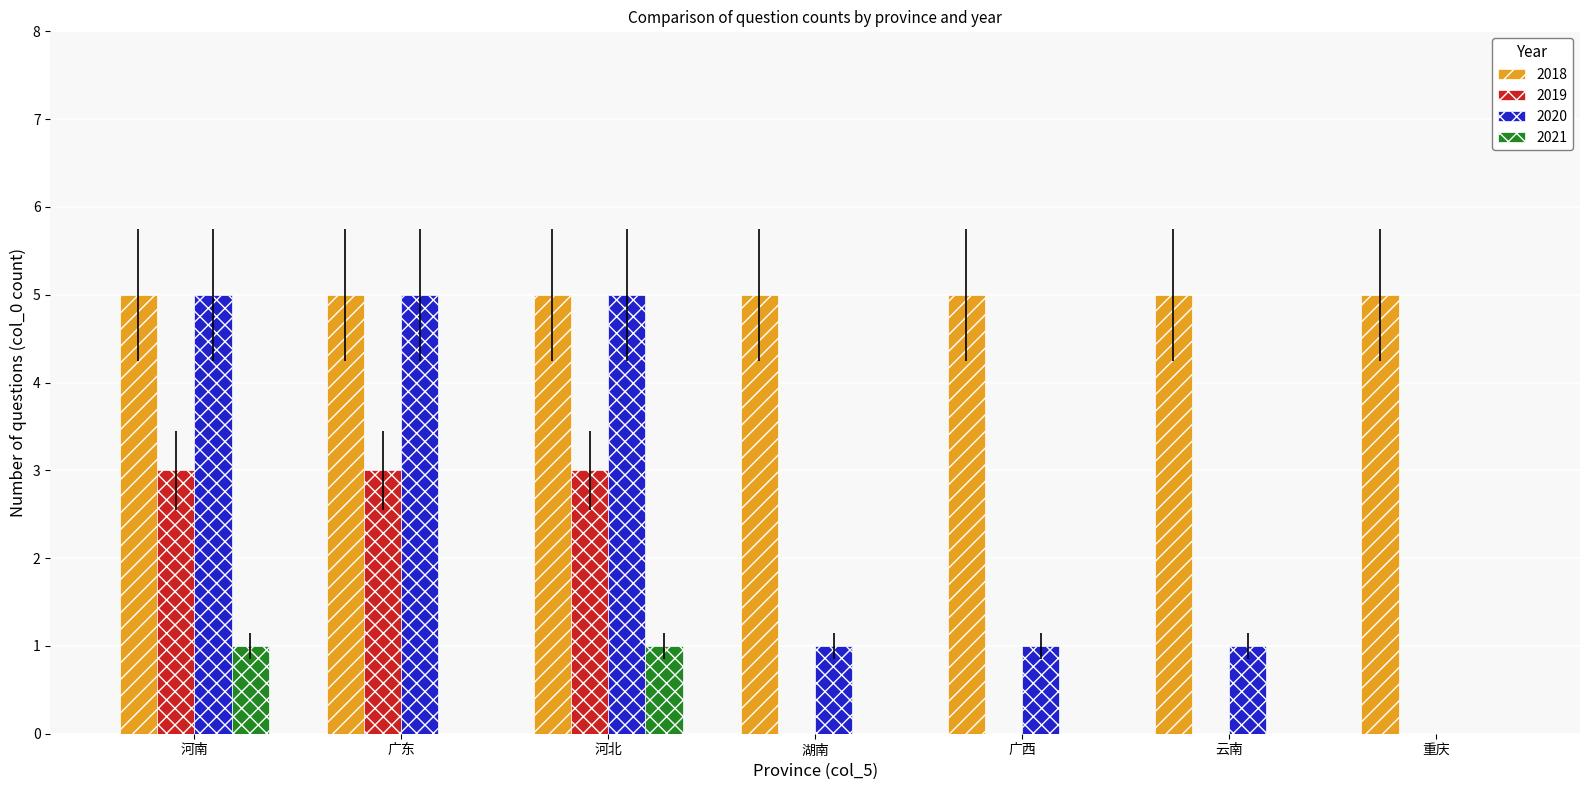

What is the total value across all series at 广西?

6